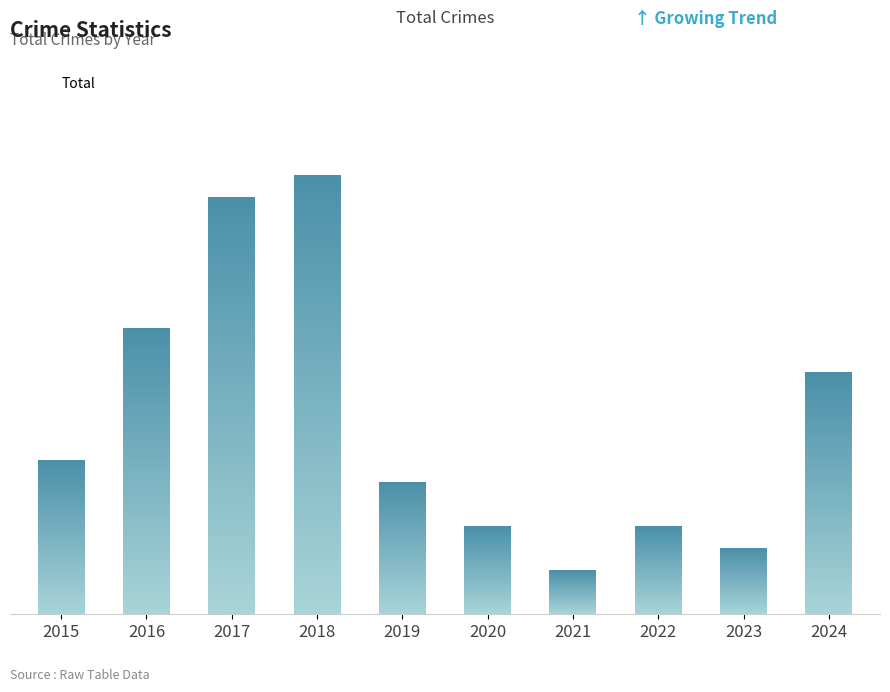

Does the chart contain any negative values?

No